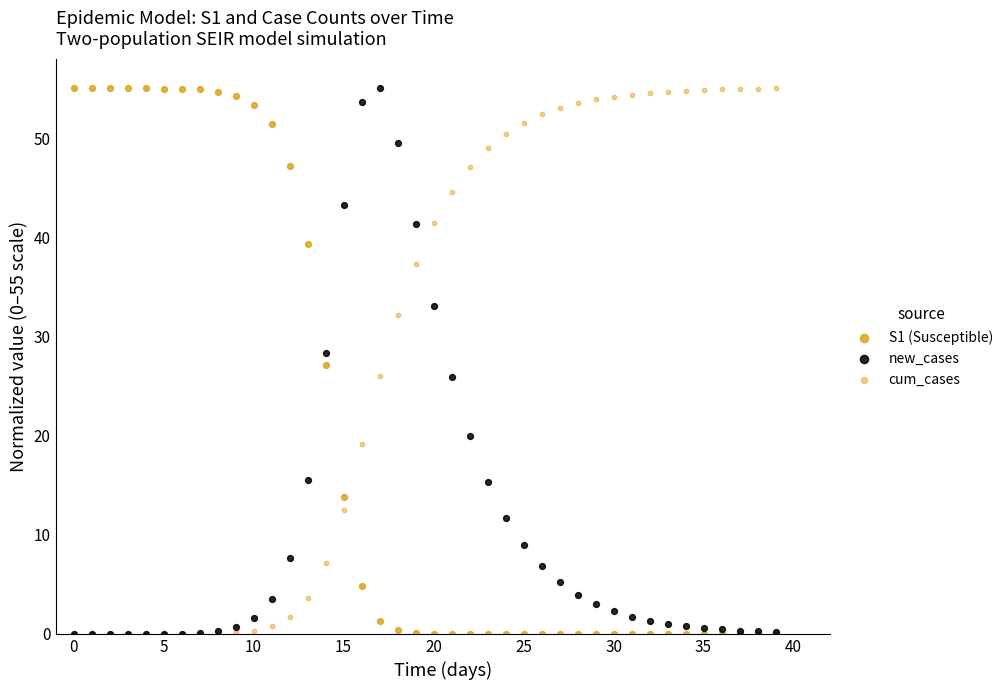

What are all the series names shown in the legend?

S1 (Susceptible), new_cases, cum_cases